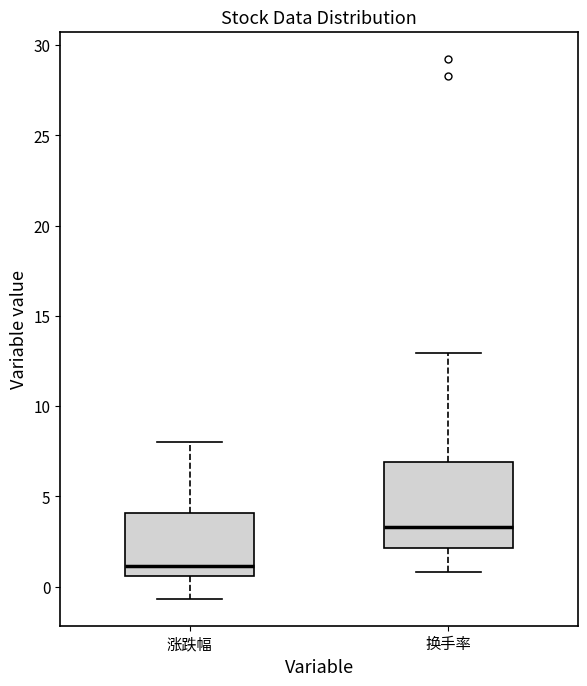

Reading left to right, transcribe this box plot: for each box, give where its median line is, the range the box spans, and where its two whiskers end, as read against the y-axis. The values are not printed on the chart, so give them approximately, as read against the axis.

涨跌幅: median 1.0, box 0.5 to 4.0, whiskers -0.5 to 8.0
换手率: median 3.5, box 2.0 to 7.0, whiskers 1.0 to 13.0